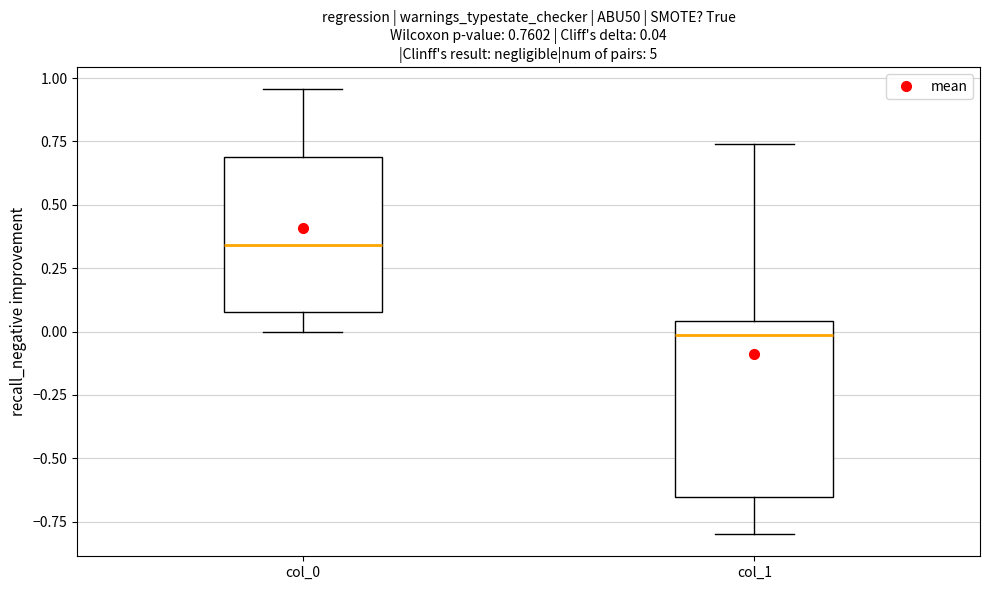

Comparing the boxes themselves (not the whiskers), which one is the tallest?

col_1